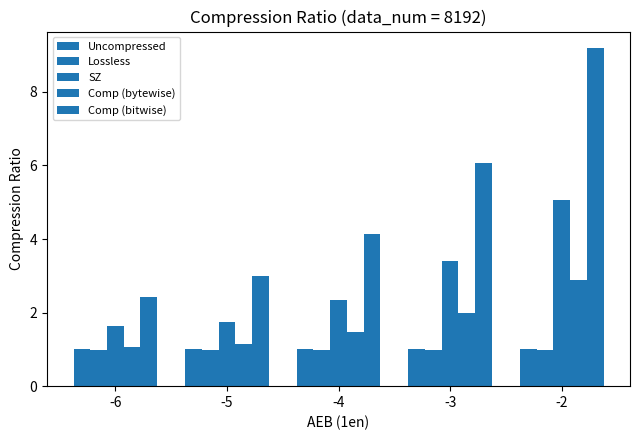

Reading left to right, list all the values displayed in this chart.

Uncompressed: -6=1.0	-5=1.0	-4=1.0	-3=1.0	-2=1.0
Lossless: -6=1.0	-5=1.0	-4=1.0	-3=1.0	-2=1.0
SZ: -6=1.6	-5=1.7	-4=2.3	-3=3.4	-2=5.1
Comp (bytewise): -6=1.1	-5=1.2	-4=1.5	-3=2.0	-2=2.9
Comp (bitwise): -6=2.4	-5=3.0	-4=4.1	-3=6.1	-2=9.2